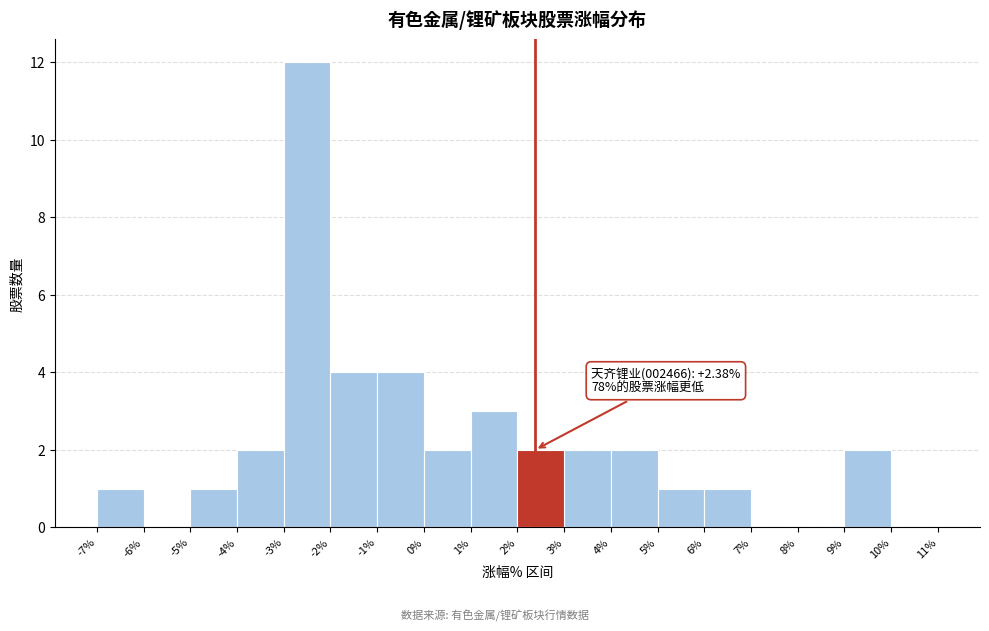

Which range on the x-axis has the tallest bar?

-3% to -2%